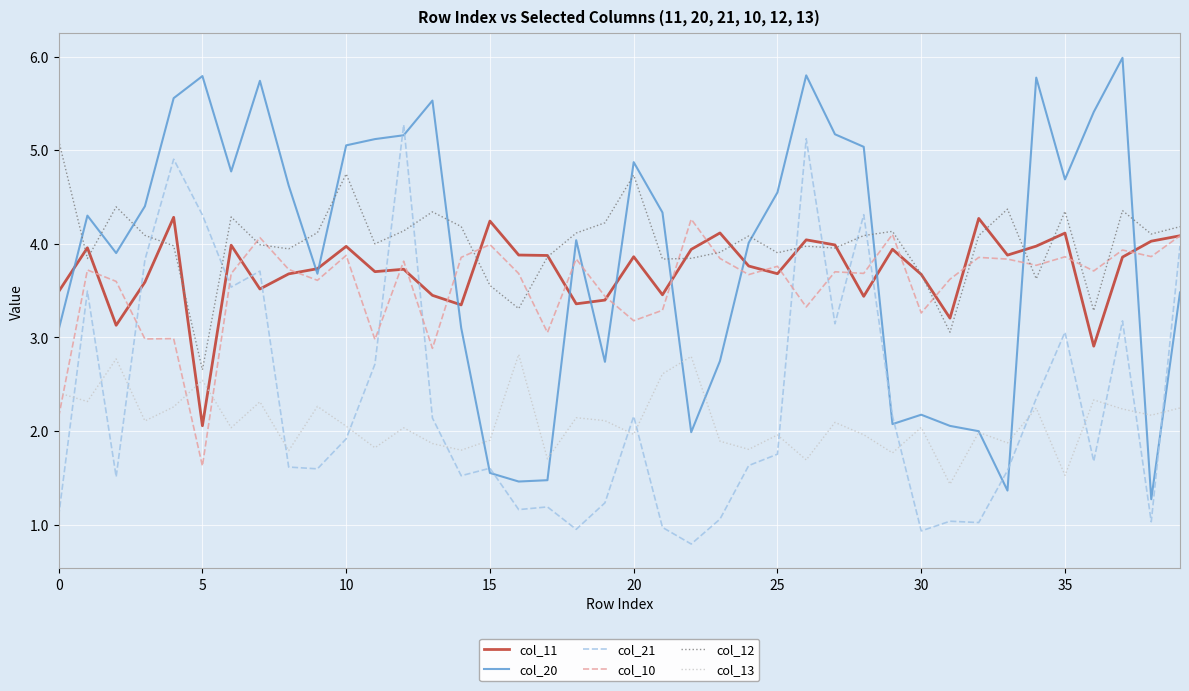

True or false: col_20 and col_10 intersect in this chart.

True